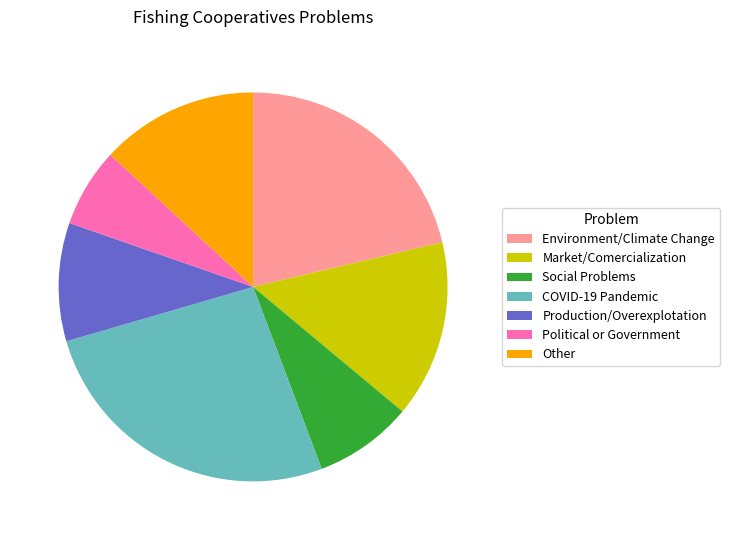

Does Other account for over 50% of the chart?

No